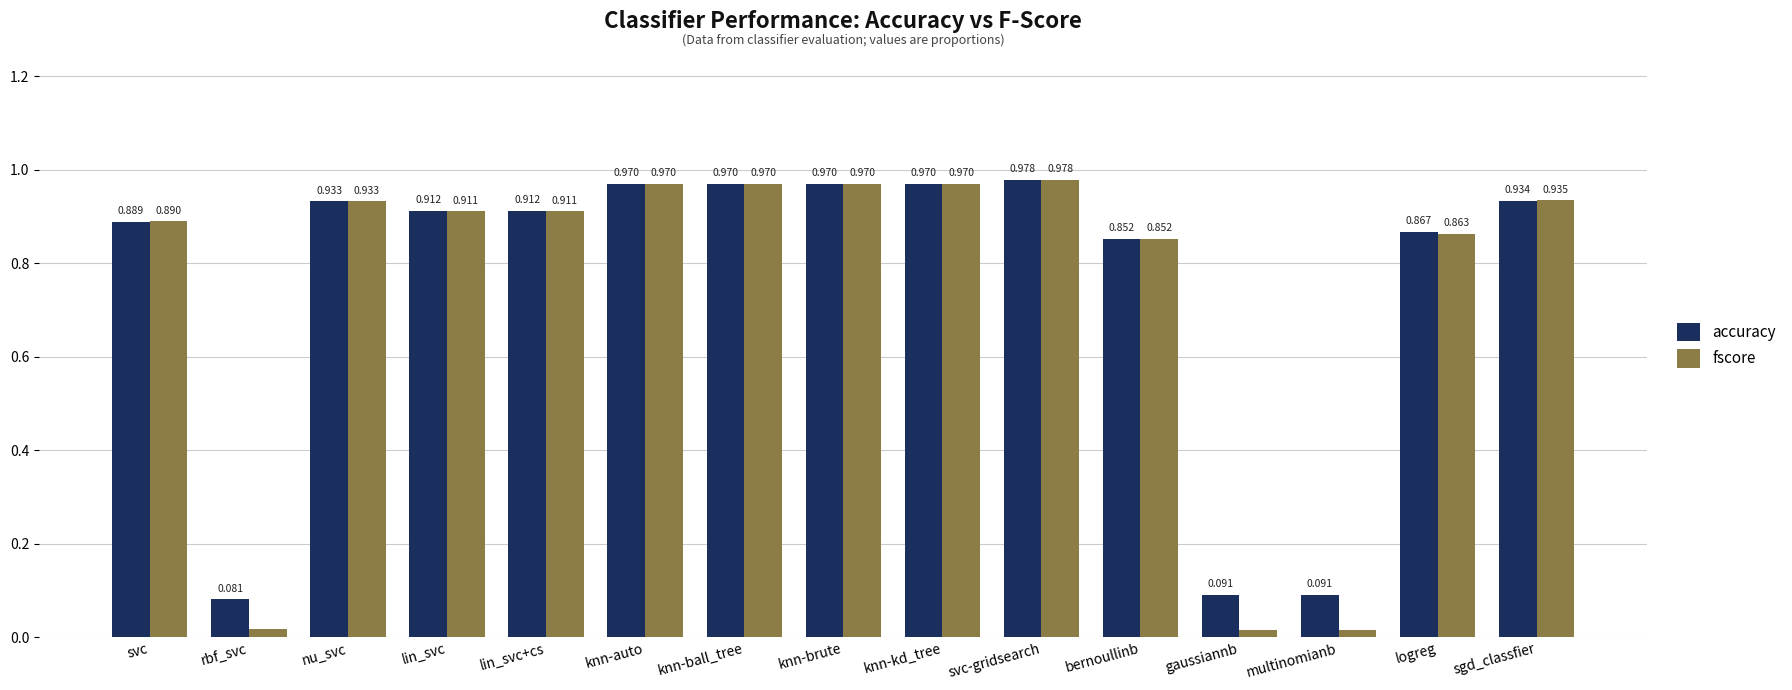

Between rbf_svc and gaussiannb, which series saw the biggest shift?

accuracy